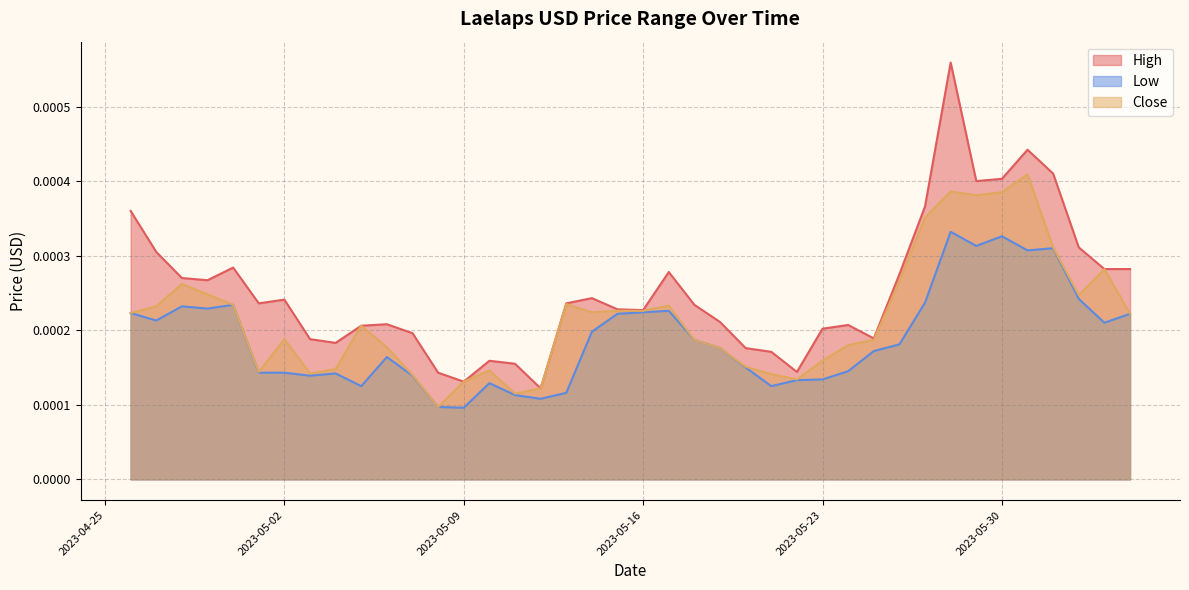

True or false: High and Low intersect in this chart.

False